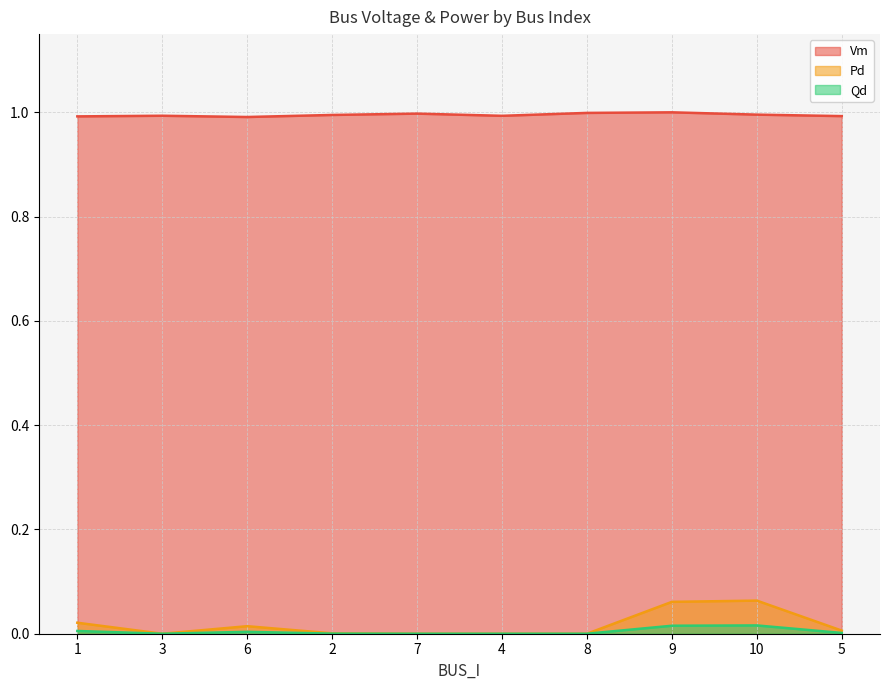

How many lines are shown in the chart?

3